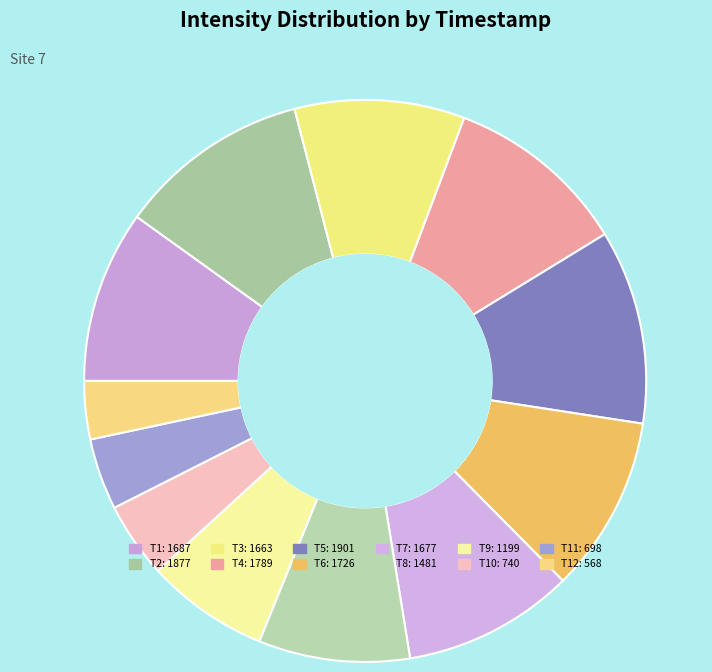

What portion of the pie excludes 1689555267?

95.9%